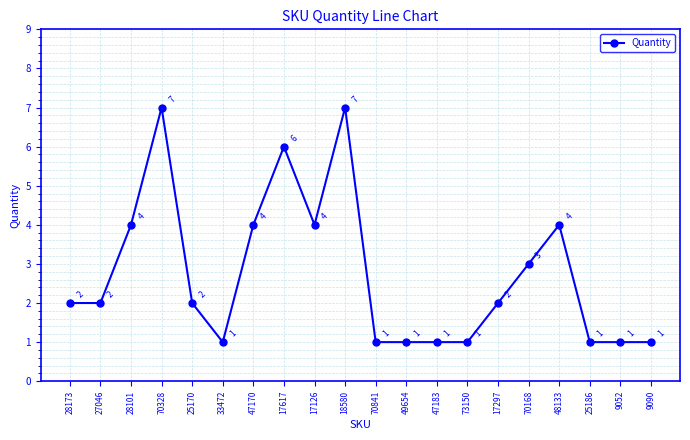

Does the chart have visible grid lines?

Yes